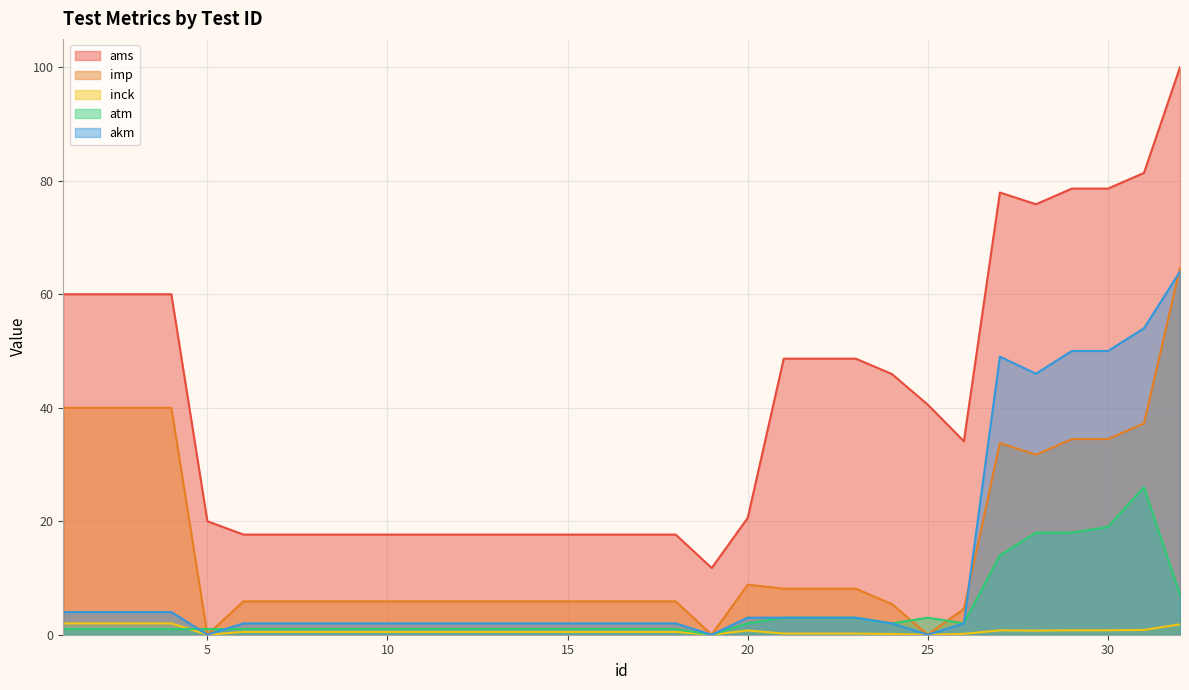

What is the value of the atm point at the 15th from the left?

1.0